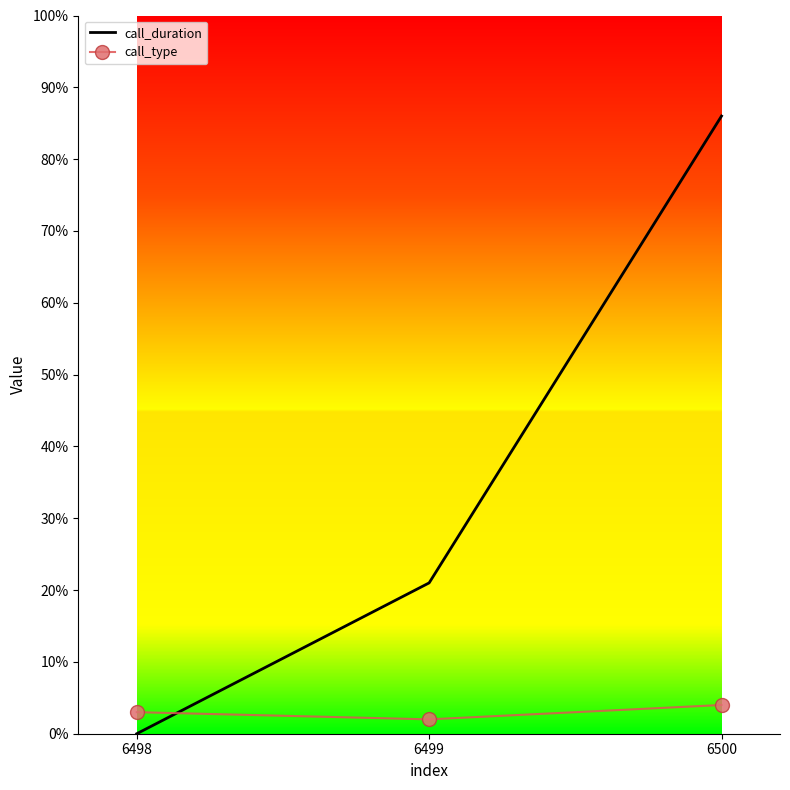

Which category has the highest value in the call_type series?

6500